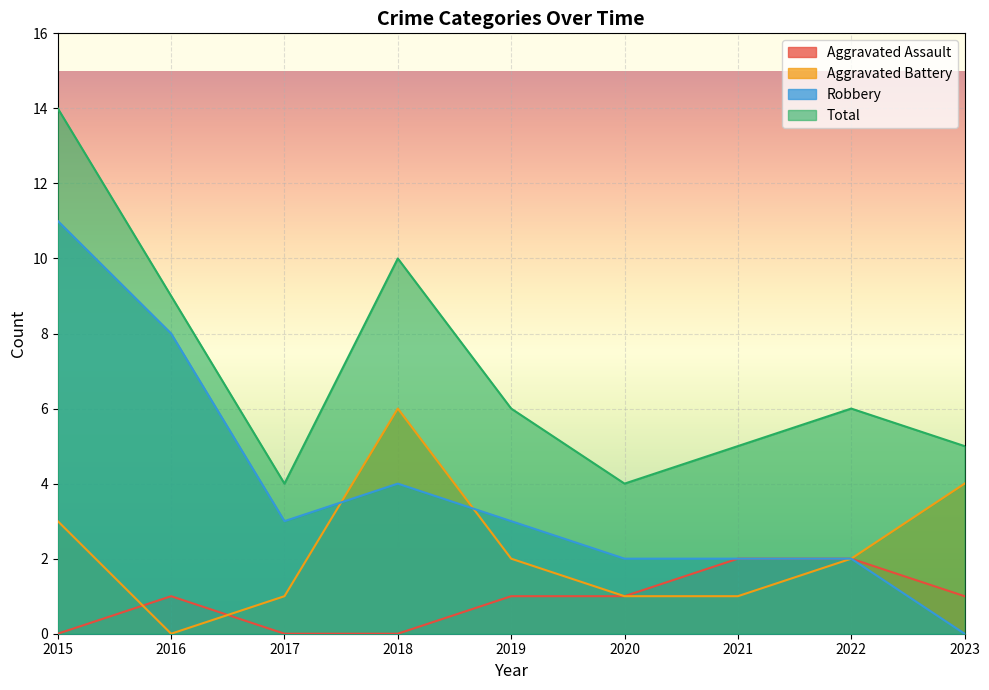

Between 2021 and 2018, which is larger?

2021